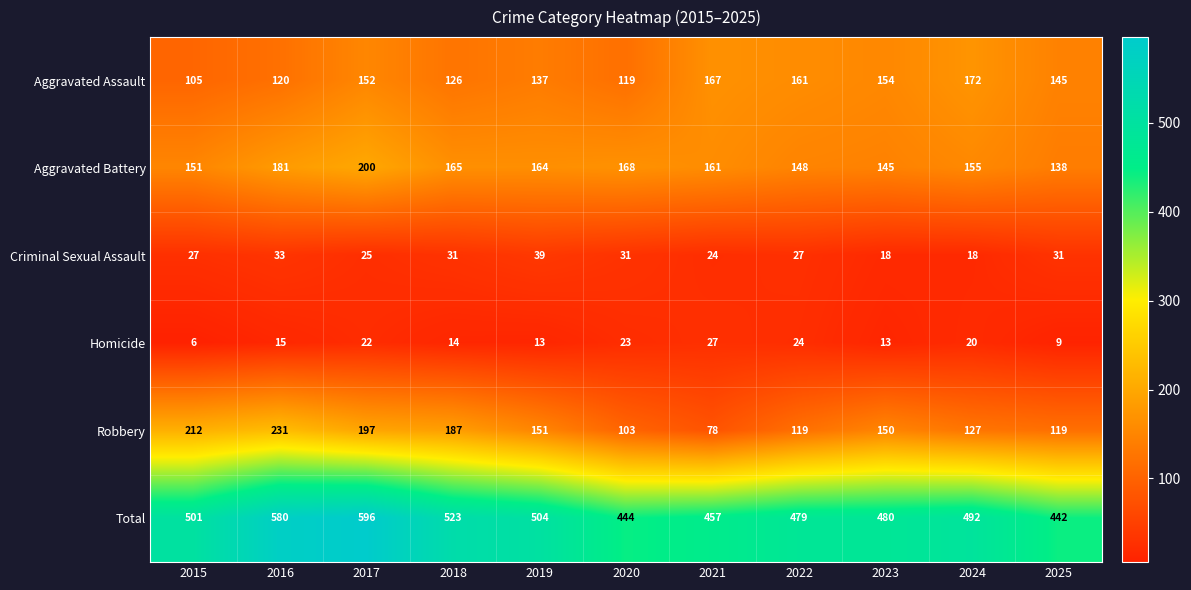

How many distinct data groups are displayed?

6